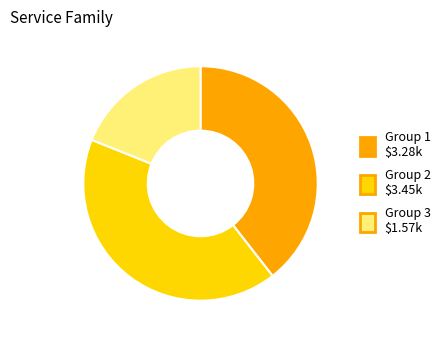

Is there a majority slice in this chart?

No